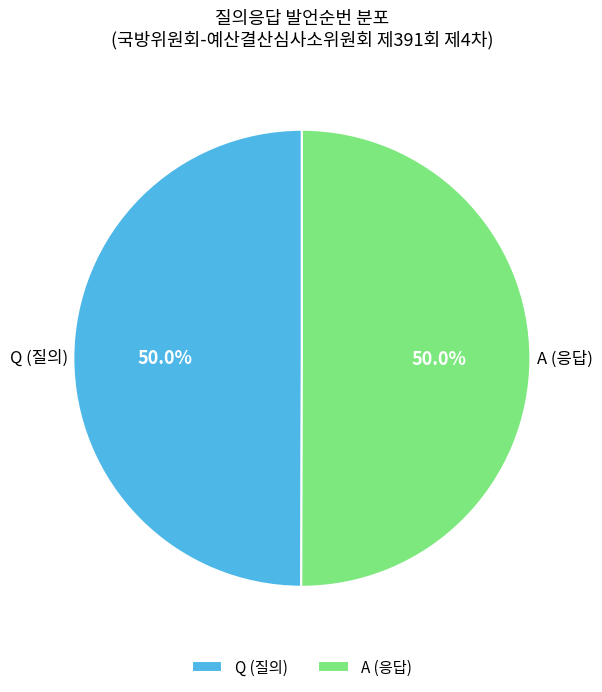

The A slice represents 64% of the pie. True or false?

False